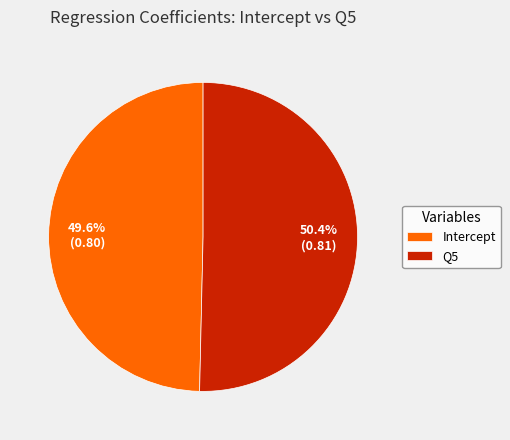

What percentage is the Intercept slice, to the nearest percent?

50%